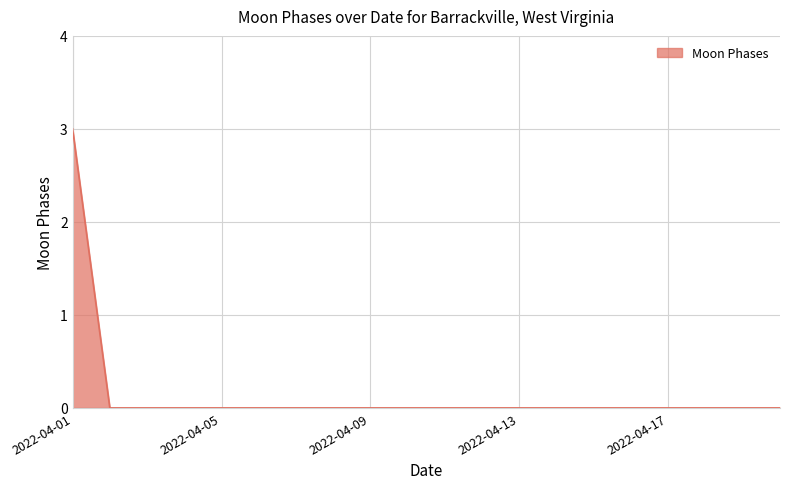

What is the maximum value shown in the chart?

3